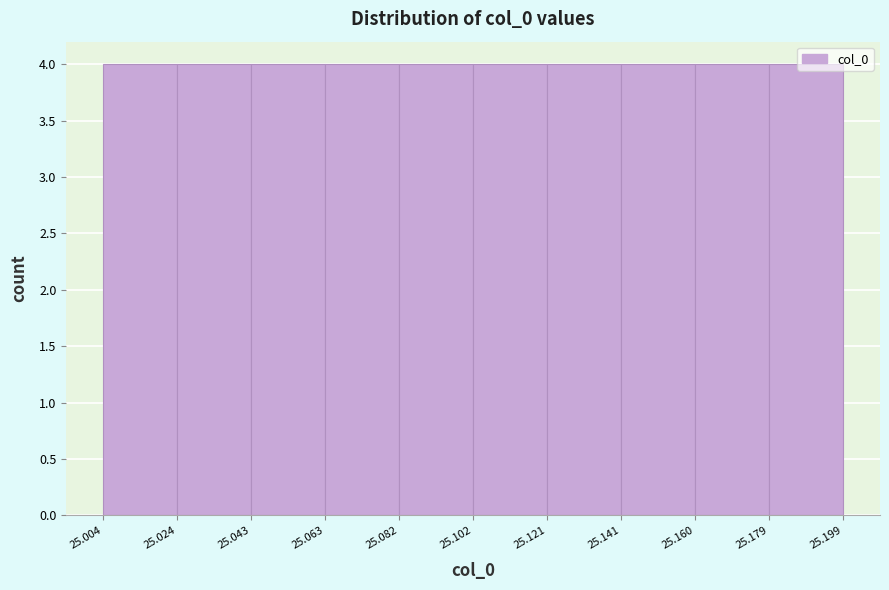

Reading left to right, transcribe this chart: for each bar, give the range it covers on the x-axis and its height. The values are not printed on the chart, so give them approximately, as read against the axis.

25.004 to 25.024: 4
25.024 to 25.043: 4
25.043 to 25.063: 4
25.063 to 25.082: 4
25.082 to 25.102: 4
25.102 to 25.121: 4
25.121 to 25.141: 4
25.141 to 25.160: 4
25.160 to 25.179: 4
25.179 to 25.199: 4